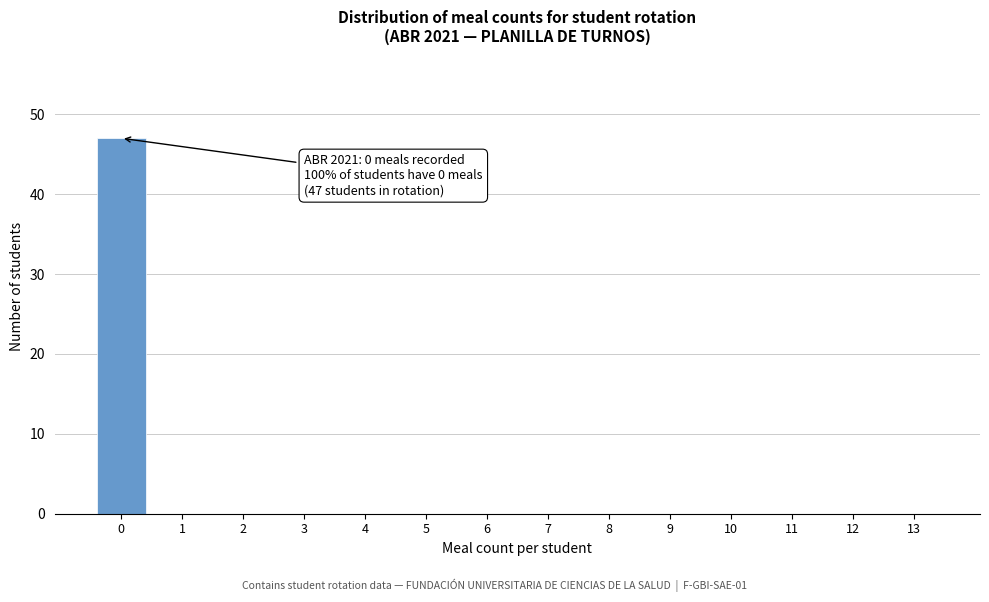

Reading left to right, extract all data points from this chart.

0=47	1=0	2=0	3=0	4=0	5=0	6=0	7=0	8=0	9=0	10=0	11=0	12=0	13=0